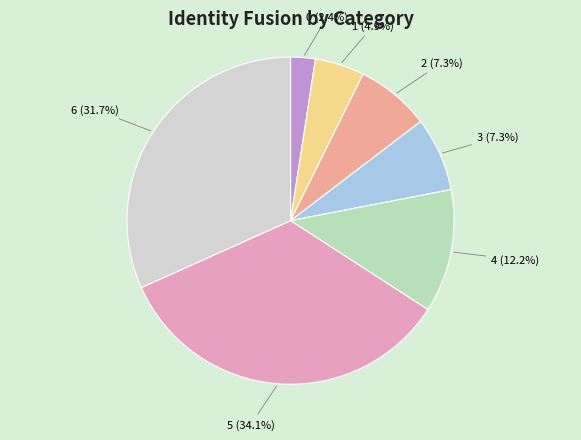

Is there a majority slice in this chart?

No